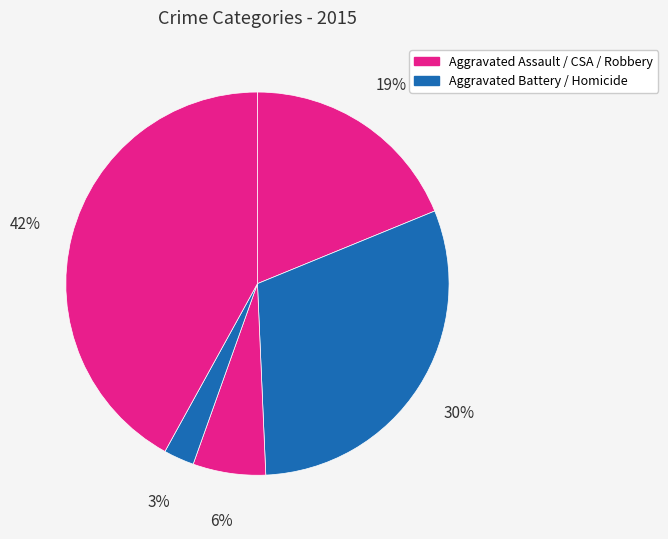

Which category has the smallest portion of the pie?

Homicide